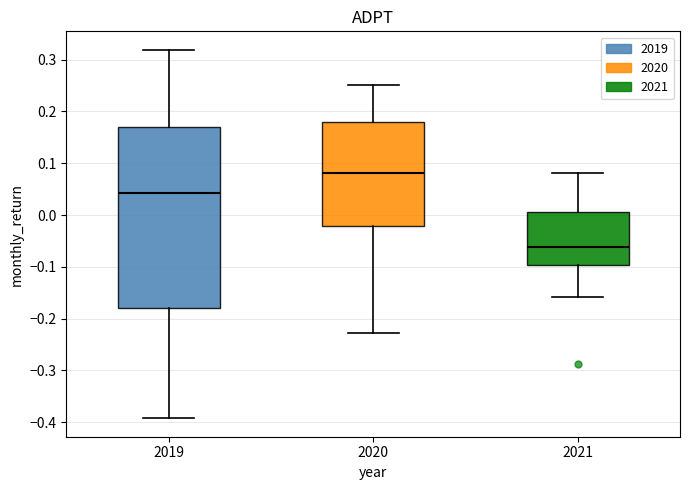

Reading left to right, read every box against the y-axis: the position of its median line, the range the box covers, and the ends of its whiskers. The values are not printed on the chart, so give them approximately, as read against the axis.

2019: median 0.04, box -0.18 to 0.17, whiskers -0.39 to 0.32
2020: median 0.08, box -0.02 to 0.18, whiskers -0.23 to 0.25
2021: median -0.06, box -0.10 to 0.01, whiskers -0.16 to 0.08